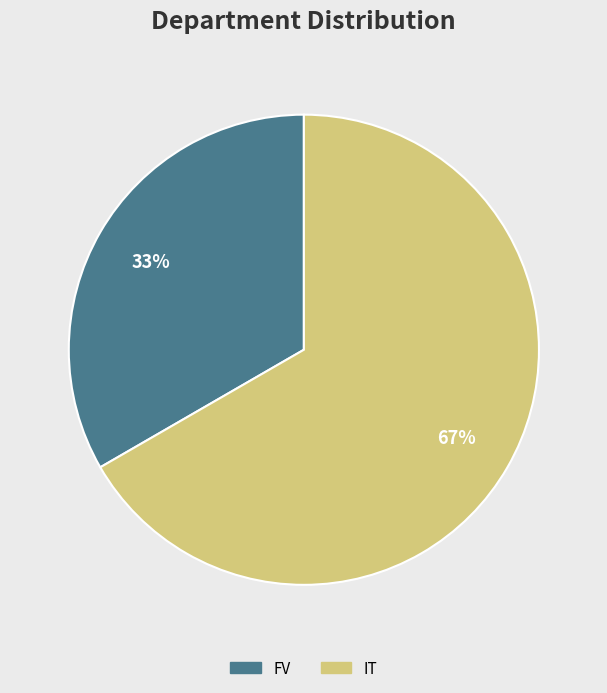

Approximately how many times larger is the value at FV compared to IT?

0.5